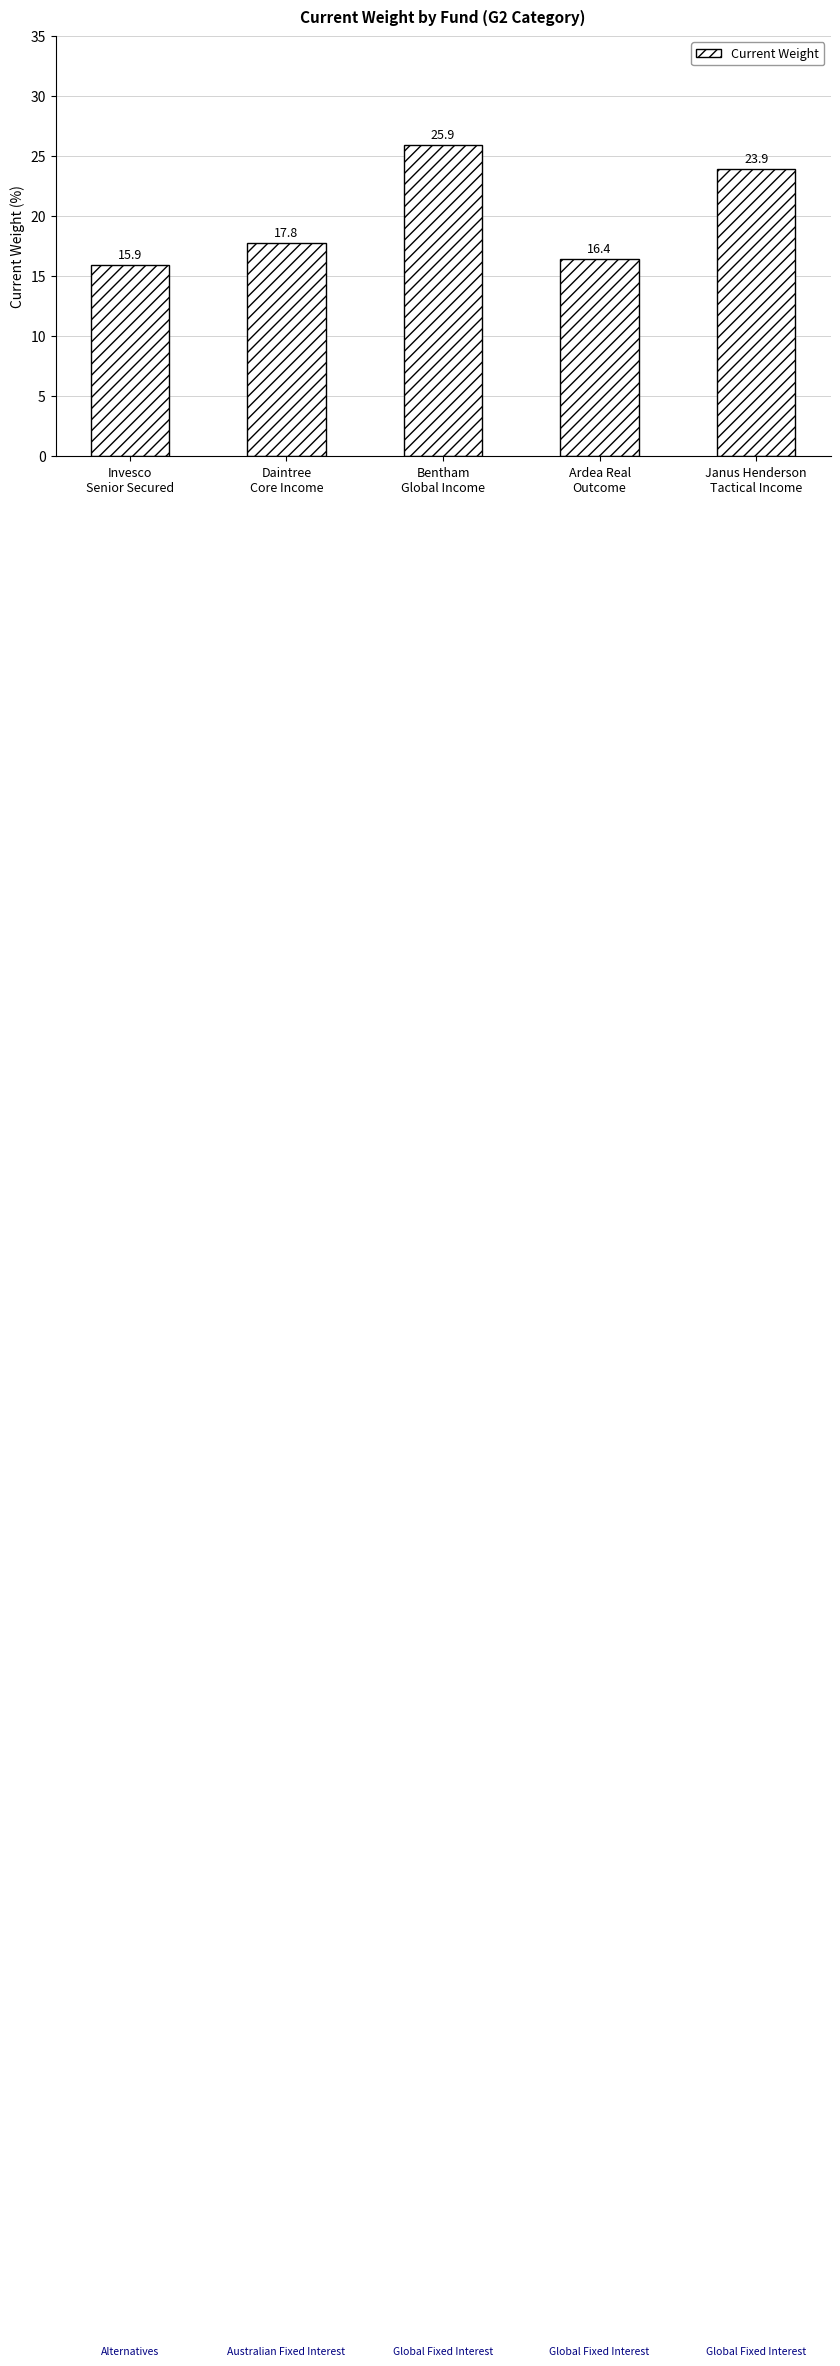

Rank the categories by value from highest to lowest.

Bentham
Global Income, Janus Henderson
Tactical Income, Daintree
Core Income, Ardea Real
Outcome, Invesco
Senior Secured